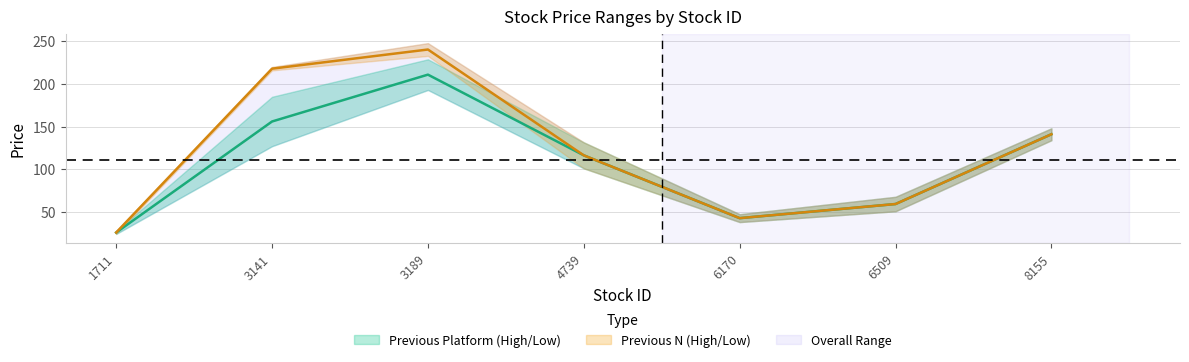

True or false: Previous_Platform_High and Previous_N_High cross at least once.

False